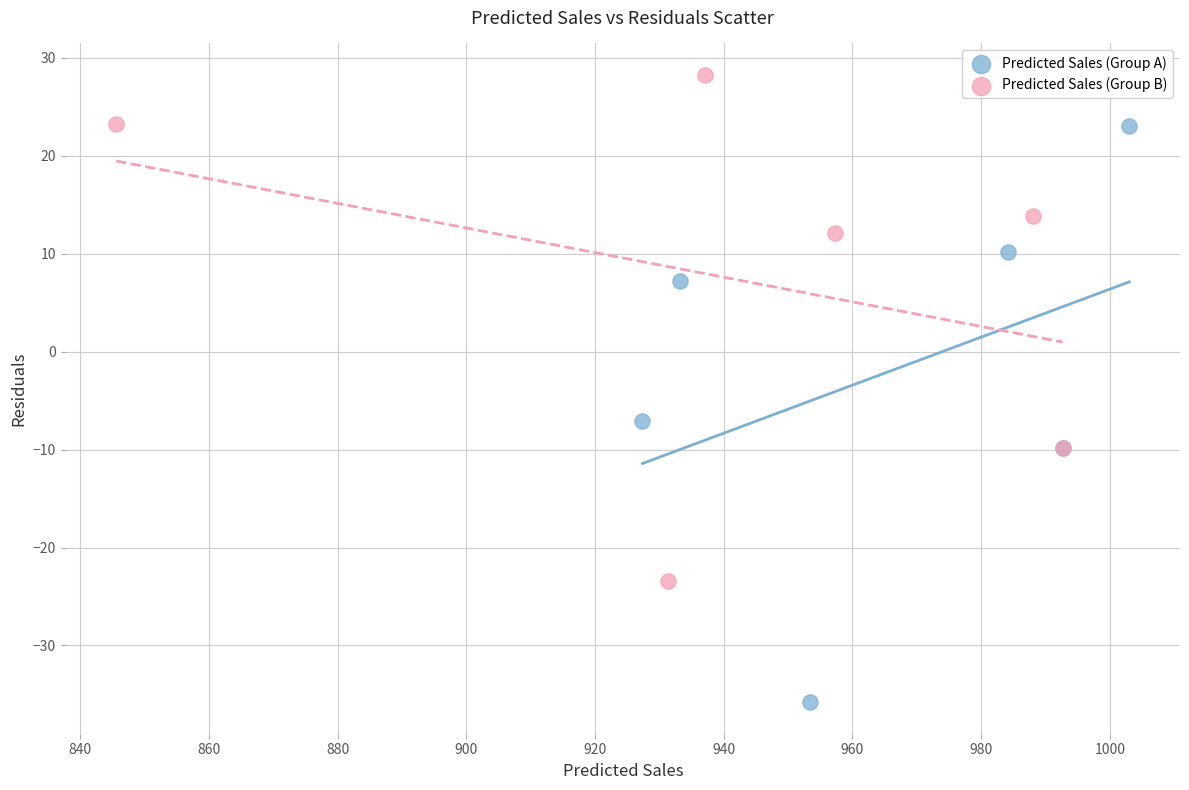

Which series contains the highest Y value?

Predicted Sales (Group B)